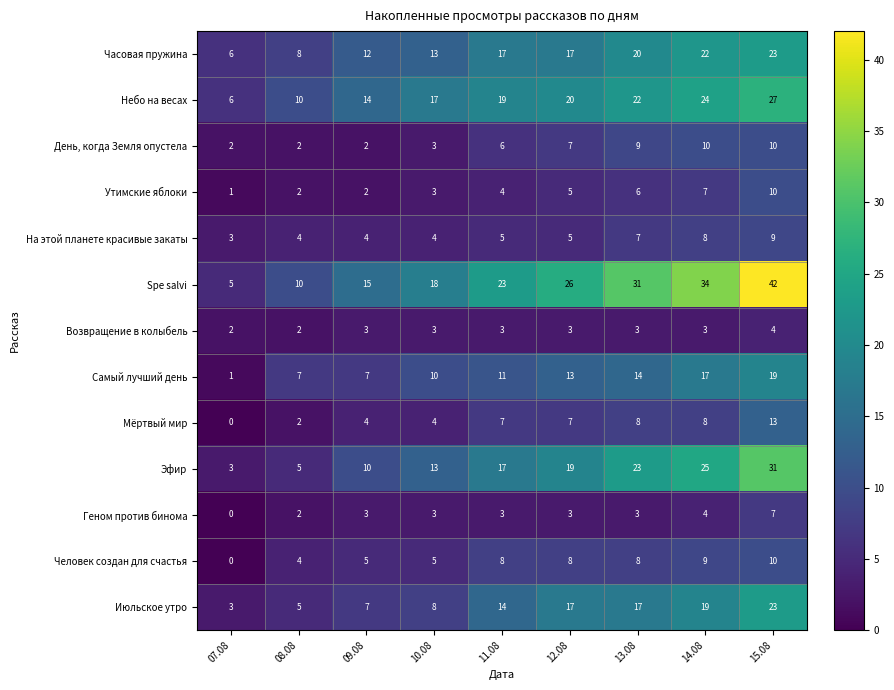

What is the difference between the maximum and second lowest values in the Утимские яблоки series?

8